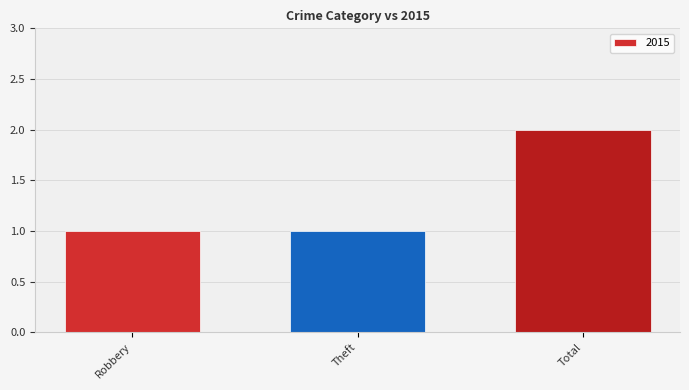

Is it true that the value at Total is 2?

True